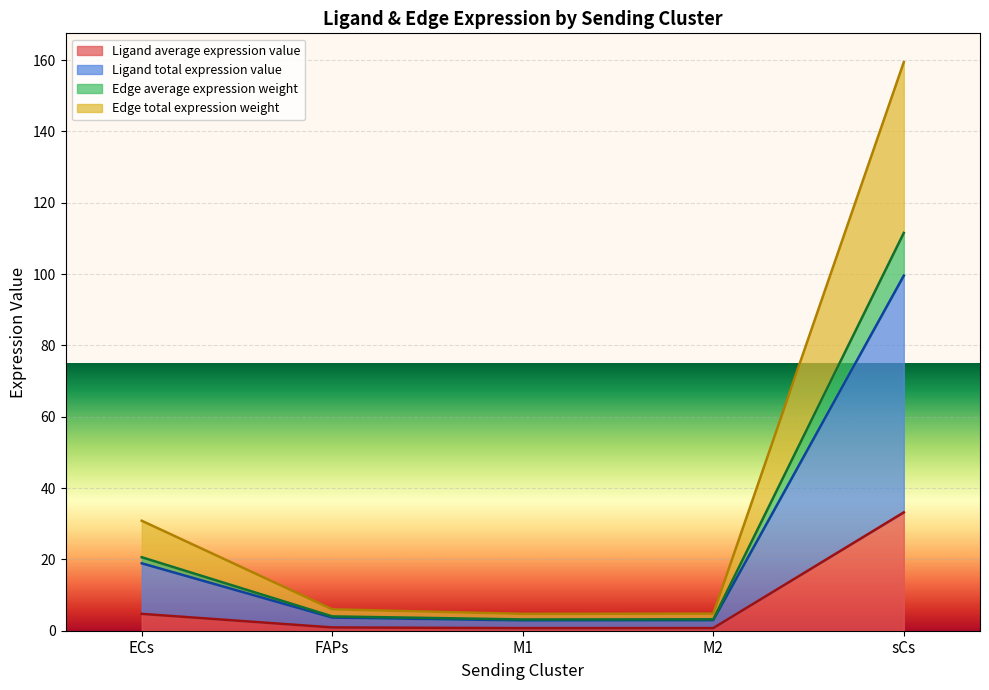

Which has a higher value, M2 or ECs?

ECs